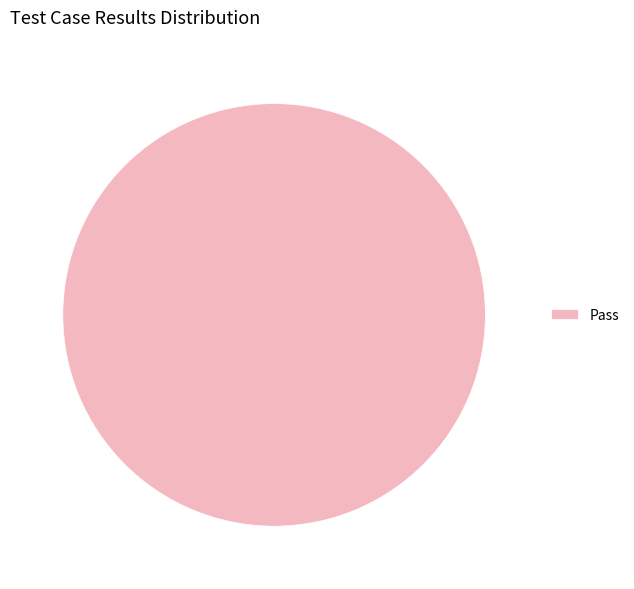

Which slice represents more than half of the pie?

Pass